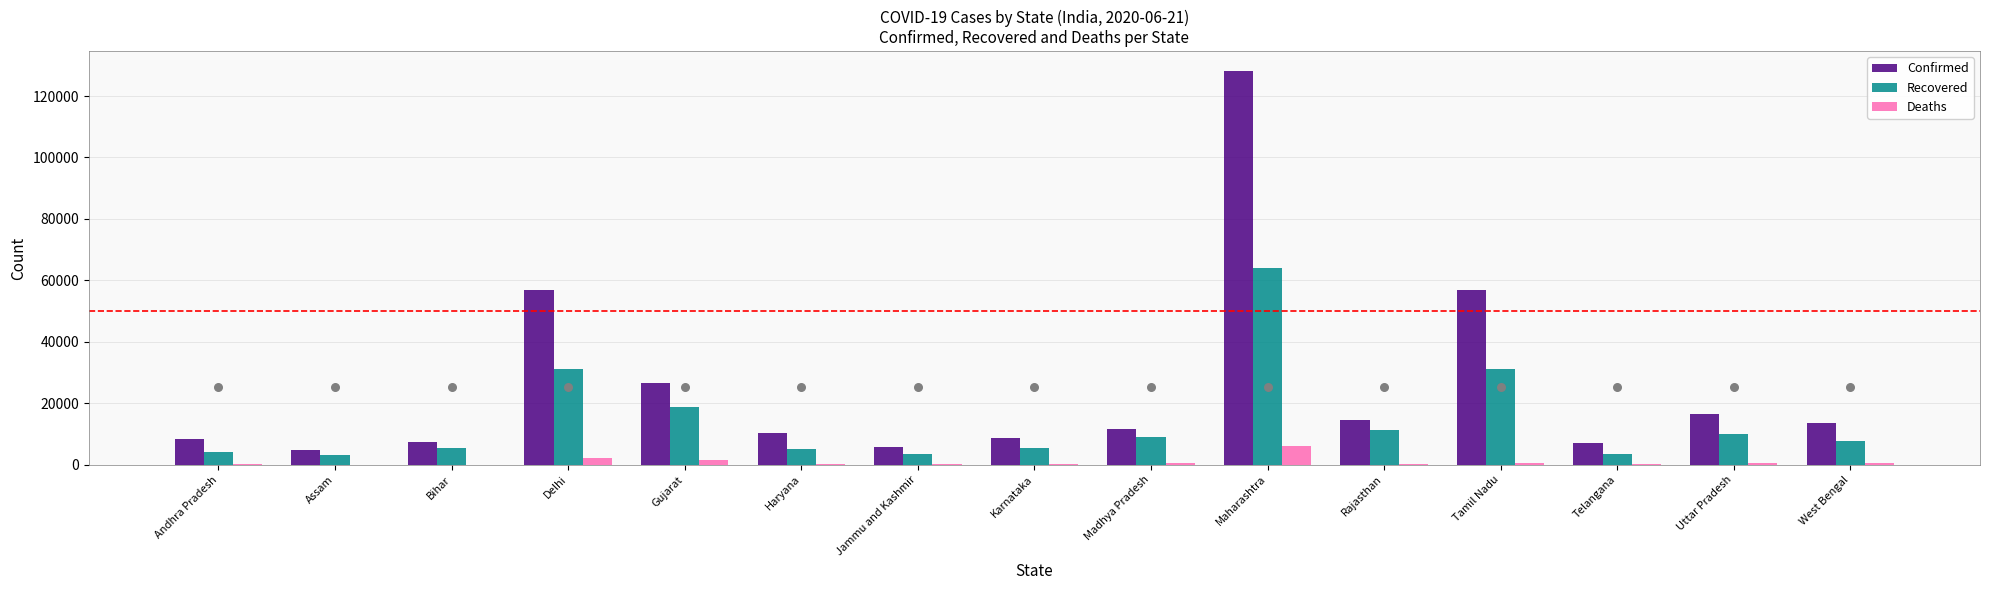

Which series reaches the minimum Y coordinate?

Deaths